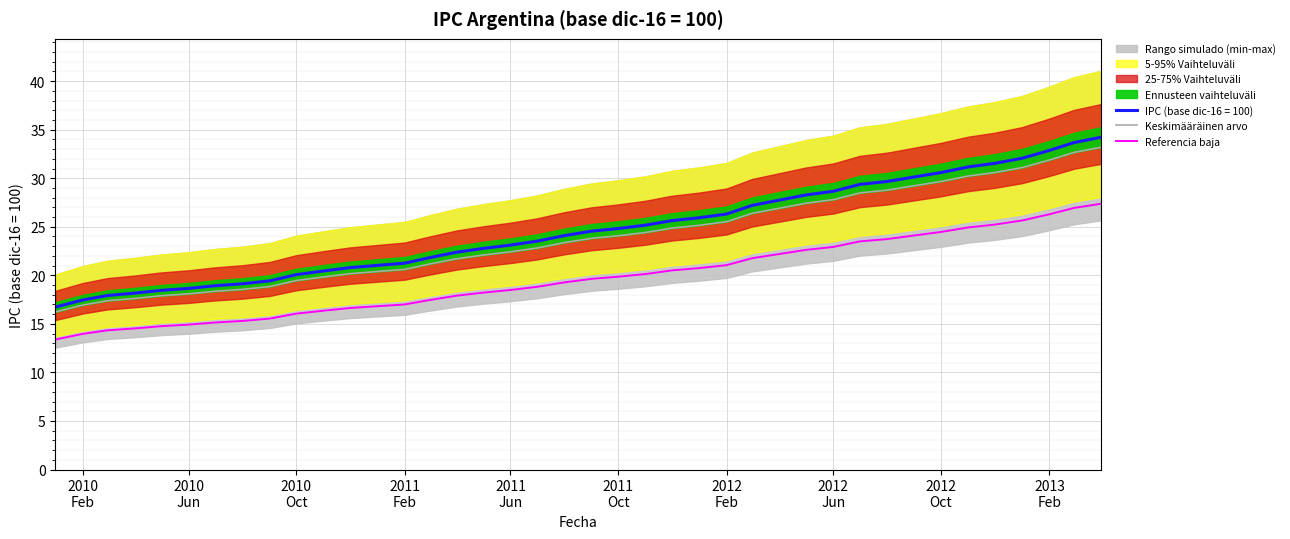

How many values in the Keskimääräinen arvo series are below 23?

19